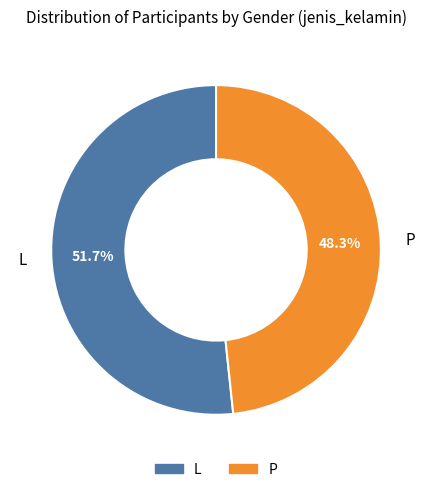

Which slice represents more than half of the pie?

L